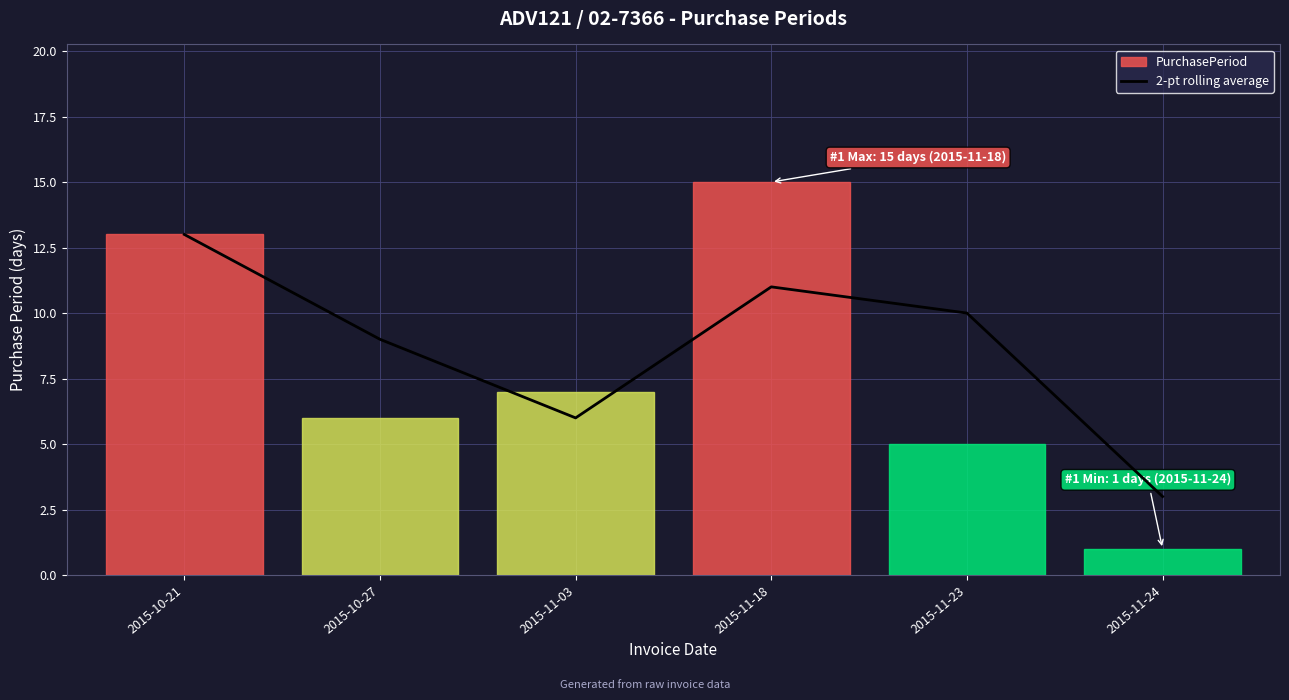

True or false: the data shows 15 at 2015-10-27.

False